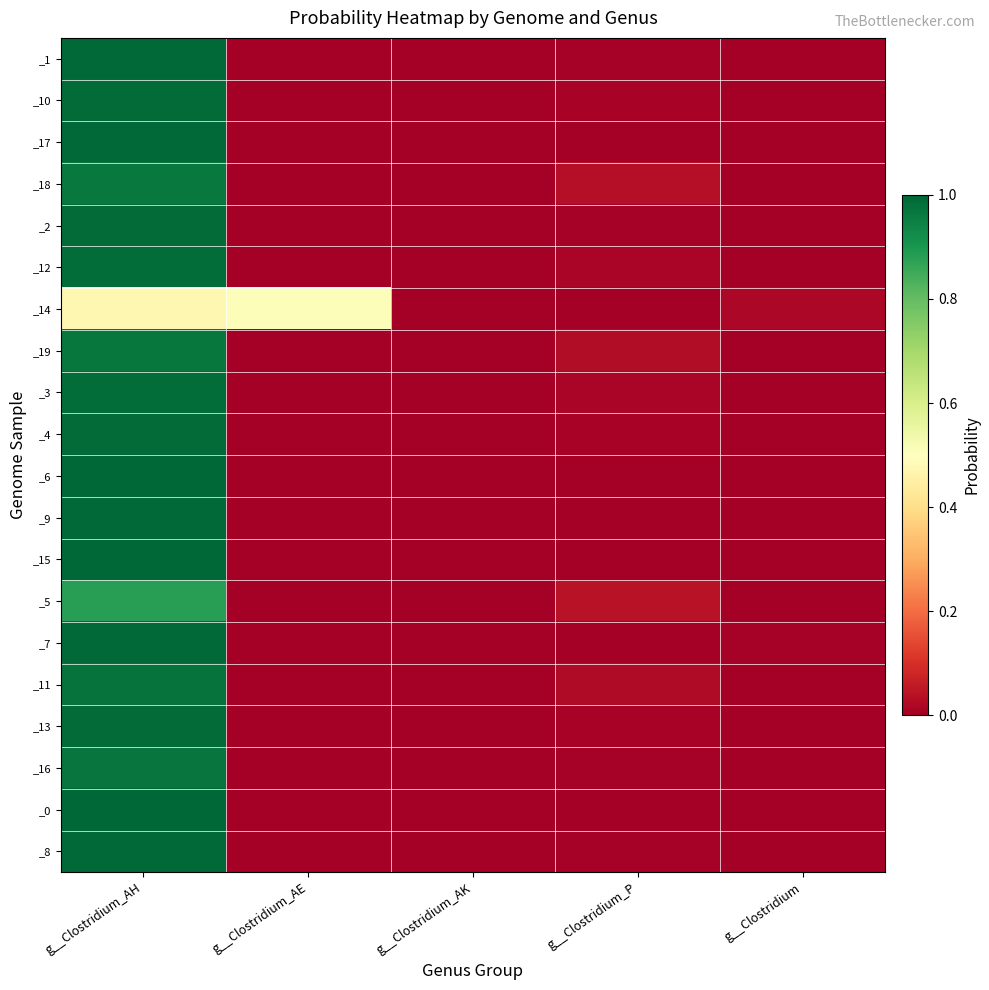

Reading left to right, list all the values displayed in this chart.

_1: g__Clostridium_AH=1.0	g__Clostridium_AE=0.0	g__Clostridium_AK=0.0	g__Clostridium_P=0.0	g__Clostridium=0.0
_10: g__Clostridium_AH=1.0	g__Clostridium_AE=0.0	g__Clostridium_AK=0.0	g__Clostridium_P=0.0	g__Clostridium=0.0
_17: g__Clostridium_AH=1.0	g__Clostridium_AE=0.0	g__Clostridium_AK=0.0	g__Clostridium_P=0.0	g__Clostridium=0.0
_18: g__Clostridium_AH=1.0	g__Clostridium_AE=0.0	g__Clostridium_AK=0.0	g__Clostridium_P=0.0	g__Clostridium=0.0
_2: g__Clostridium_AH=1.0	g__Clostridium_AE=0.0	g__Clostridium_AK=0.0	g__Clostridium_P=0.0	g__Clostridium=0.0
_12: g__Clostridium_AH=1.0	g__Clostridium_AE=0.0	g__Clostridium_AK=0.0	g__Clostridium_P=0.0	g__Clostridium=0.0
_14: g__Clostridium_AH=0.5	g__Clostridium_AE=0.5	g__Clostridium_AK=0.0	g__Clostridium_P=0.0	g__Clostridium=0.0
_19: g__Clostridium_AH=1.0	g__Clostridium_AE=0.0	g__Clostridium_AK=0.0	g__Clostridium_P=0.0	g__Clostridium=0.0
_3: g__Clostridium_AH=1.0	g__Clostridium_AE=0.0	g__Clostridium_AK=0.0	g__Clostridium_P=0.0	g__Clostridium=0.0
_4: g__Clostridium_AH=1.0	g__Clostridium_AE=0.0	g__Clostridium_AK=0.0	g__Clostridium_P=0.0	g__Clostridium=0.0
_6: g__Clostridium_AH=1.0	g__Clostridium_AE=0.0	g__Clostridium_AK=0.0	g__Clostridium_P=0.0	g__Clostridium=0.0
_9: g__Clostridium_AH=1.0	g__Clostridium_AE=0.0	g__Clostridium_AK=0.0	g__Clostridium_P=0.0	g__Clostridium=0.0
_15: g__Clostridium_AH=1.0	g__Clostridium_AE=0.0	g__Clostridium_AK=0.0	g__Clostridium_P=0.0	g__Clostridium=0.0
_5: g__Clostridium_AH=0.9	g__Clostridium_AE=0.0	g__Clostridium_AK=0.0	g__Clostridium_P=0.0	g__Clostridium=0.0
_7: g__Clostridium_AH=1.0	g__Clostridium_AE=0.0	g__Clostridium_AK=0.0	g__Clostridium_P=0.0	g__Clostridium=0.0
_11: g__Clostridium_AH=1.0	g__Clostridium_AE=0.0	g__Clostridium_AK=0.0	g__Clostridium_P=0.0	g__Clostridium=0.0
_13: g__Clostridium_AH=1.0	g__Clostridium_AE=0.0	g__Clostridium_AK=0.0	g__Clostridium_P=0.0	g__Clostridium=0.0
_16: g__Clostridium_AH=1.0	g__Clostridium_AE=0.0	g__Clostridium_AK=0.0	g__Clostridium_P=0.0	g__Clostridium=0.0
_0: g__Clostridium_AH=1.0	g__Clostridium_AE=0.0	g__Clostridium_AK=0.0	g__Clostridium_P=0.0	g__Clostridium=0.0
_8: g__Clostridium_AH=1.0	g__Clostridium_AE=0.0	g__Clostridium_AK=0.0	g__Clostridium_P=0.0	g__Clostridium=0.0